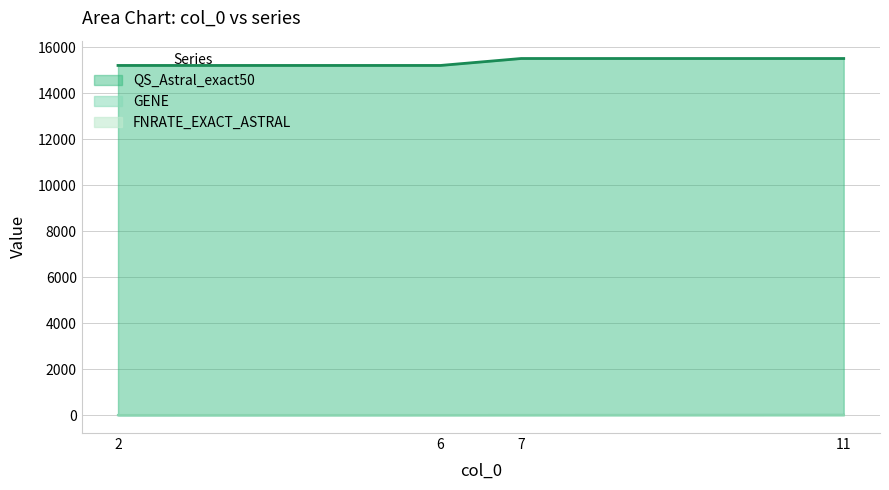

Reading left to right, what are all the values shown in this chart?

GENE: 2=2	6=6	7=7	11=11
QS_Astral_exact50: 2=15202	6=15202	7=15504	11=15504